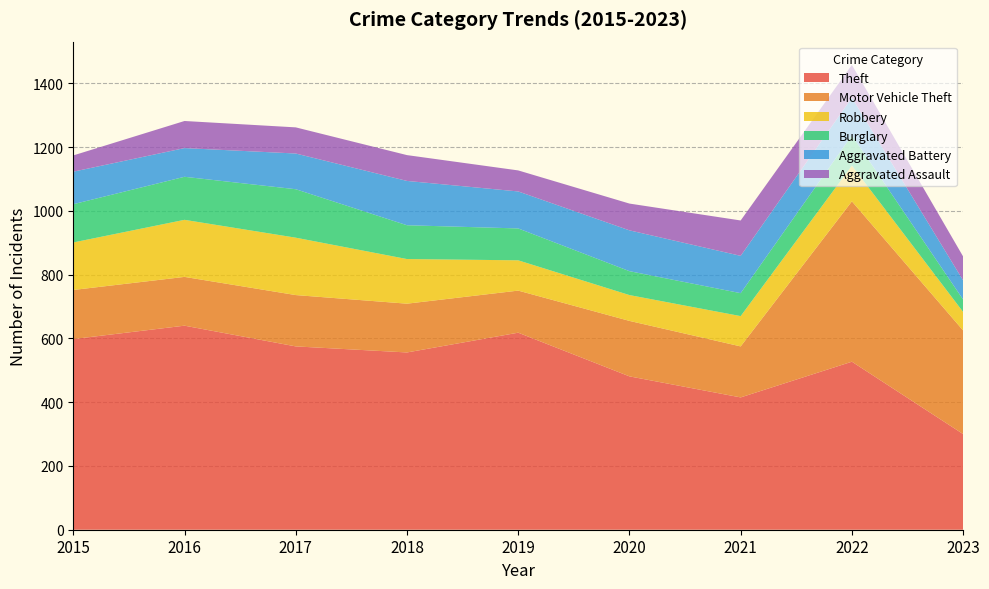

Reading right to left, extract all data points from this chart.

Theft: 2023=300	2022=527	2021=415	2020=481	2019=618	2018=556	2017=575	2016=640	2015=598
Motor Vehicle Theft: 2023=325	2022=503	2021=160	2020=174	2019=132	2018=153	2017=161	2016=153	2015=154
Robbery: 2023=58	2022=112	2021=95	2020=81	2019=95	2018=140	2017=180	2016=179	2015=149
Burglary: 2023=39	2022=95	2021=72	2020=75	2019=100	2018=106	2017=152	2016=135	2015=120
Aggravated Battery: 2023=60	2022=118	2021=117	2020=128	2019=116	2018=139	2017=112	2016=90	2015=102
Aggravated Assault: 2023=75	2022=103	2021=111	2020=84	2019=66	2018=81	2017=82	2016=85	2015=51